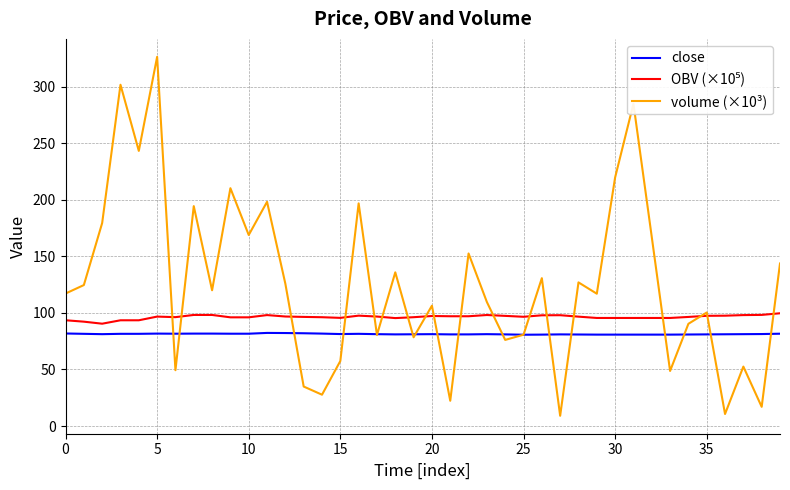

Which series has the largest range (max minus min)?

volume (×10³)